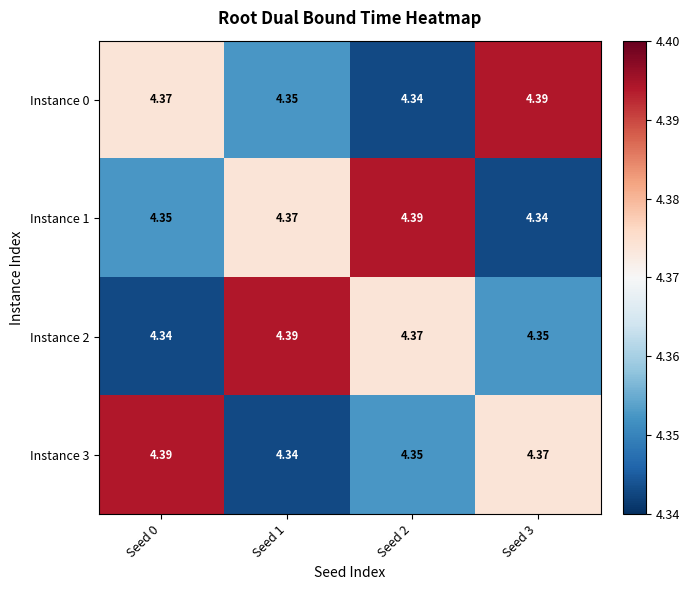

Is the value of Instance 0 at Seed 0 greater than the value of Instance 3 at Seed 2?

Yes